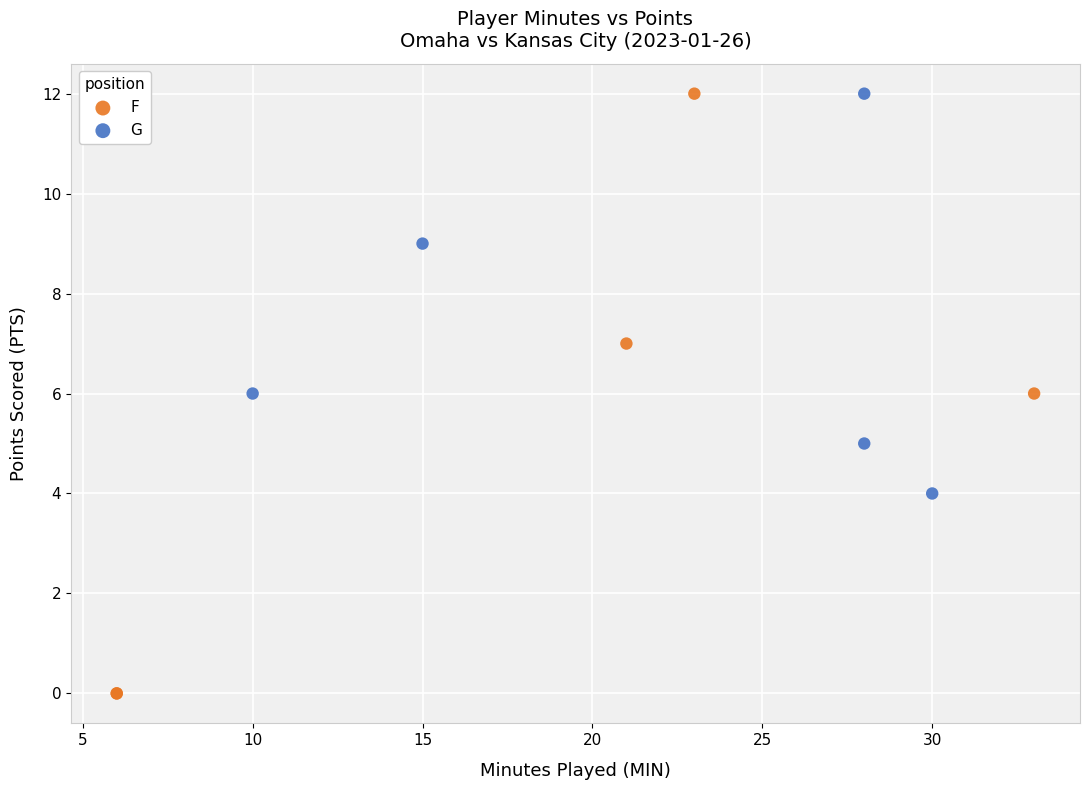

Which series has the widest spread of Y values?

F